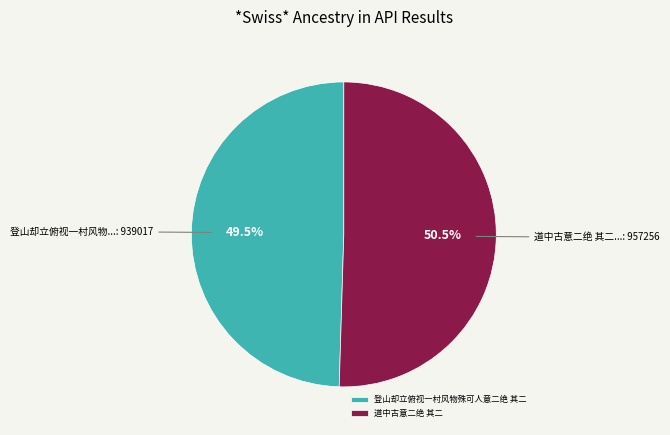

Rank the categories by value from lowest to highest.

登山却立俯视一村风物殊可人意二绝 其二, 道中古意二绝 其二